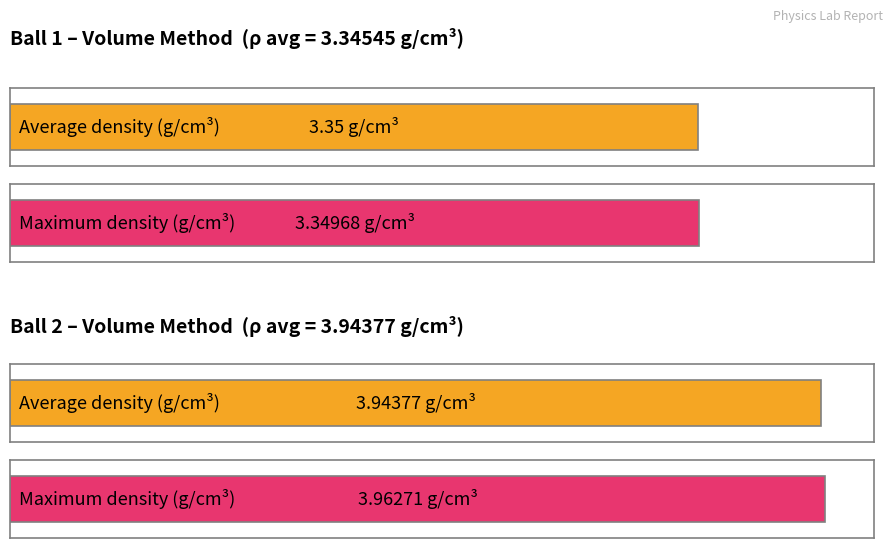

The value of Ball 2 Volume Method Density at 1 is 6.3. True or false?

False